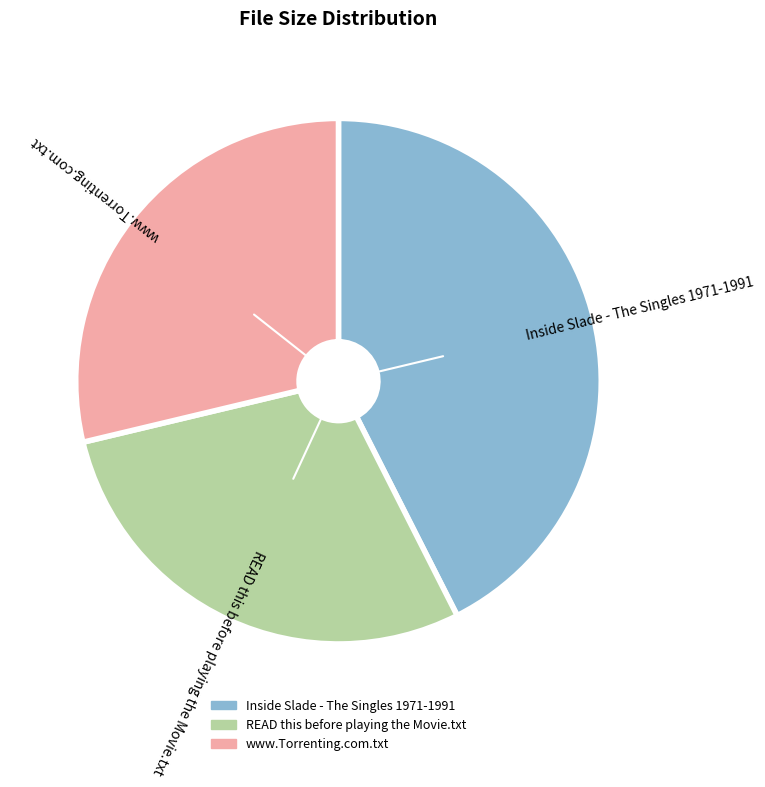

Does Inside Slade - The Singles 1971-1991 represent more than half of the total?

No